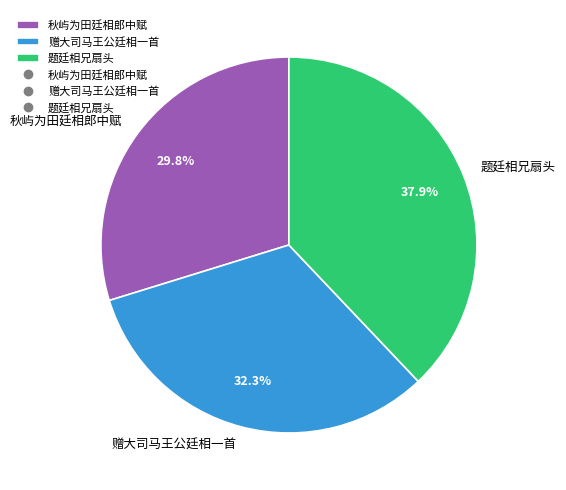

Which category has the biggest portion of the pie?

题廷相兄扇头